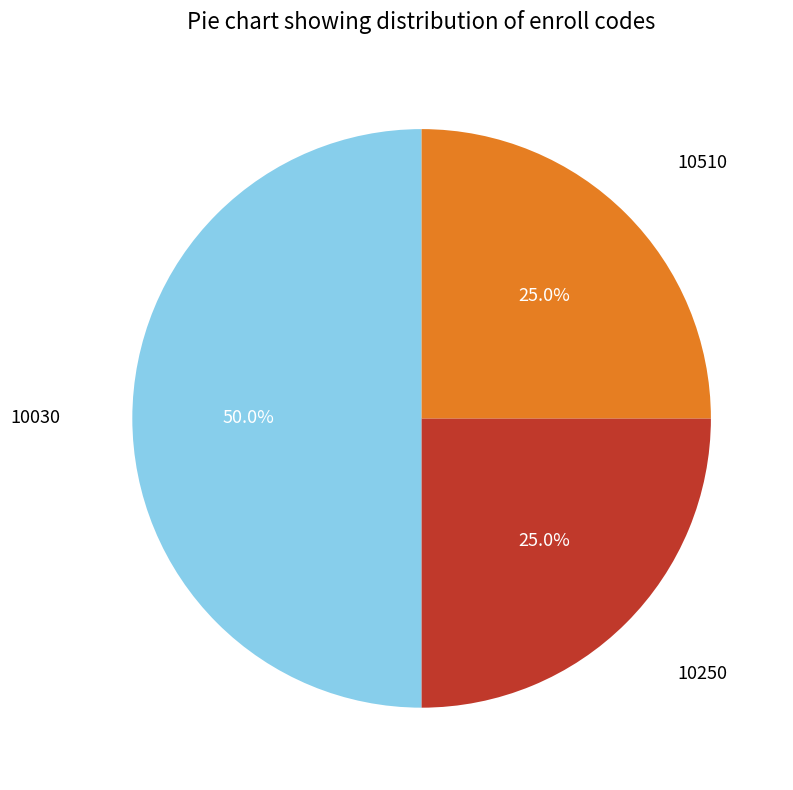

How many segments does this pie chart have?

3